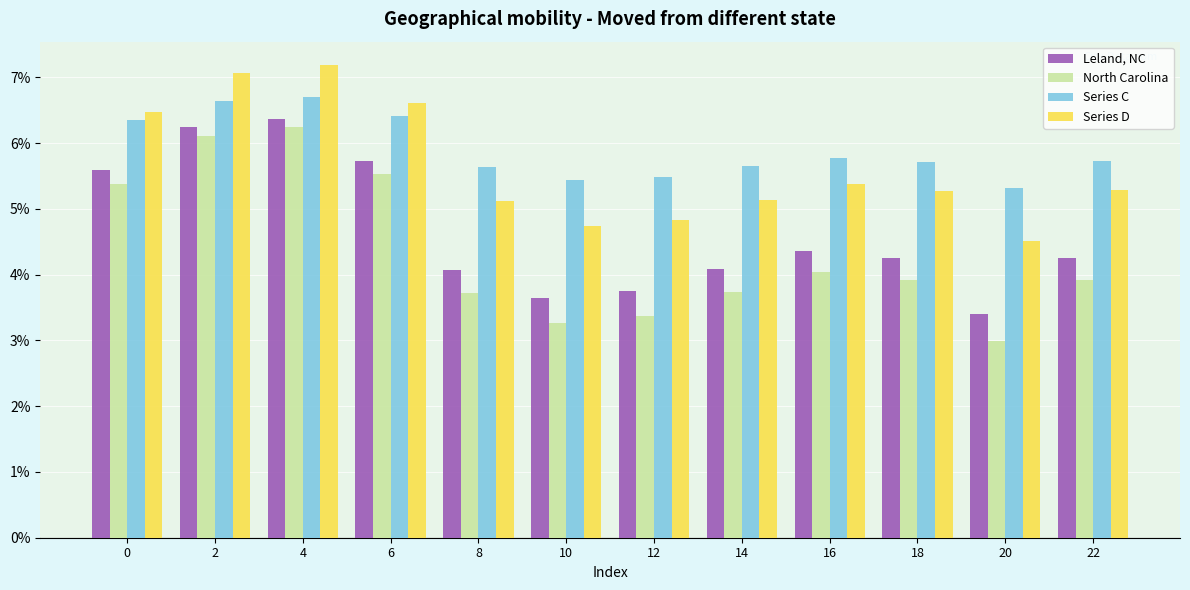

What is the difference between the Series D values at 4 and 18?

1.9